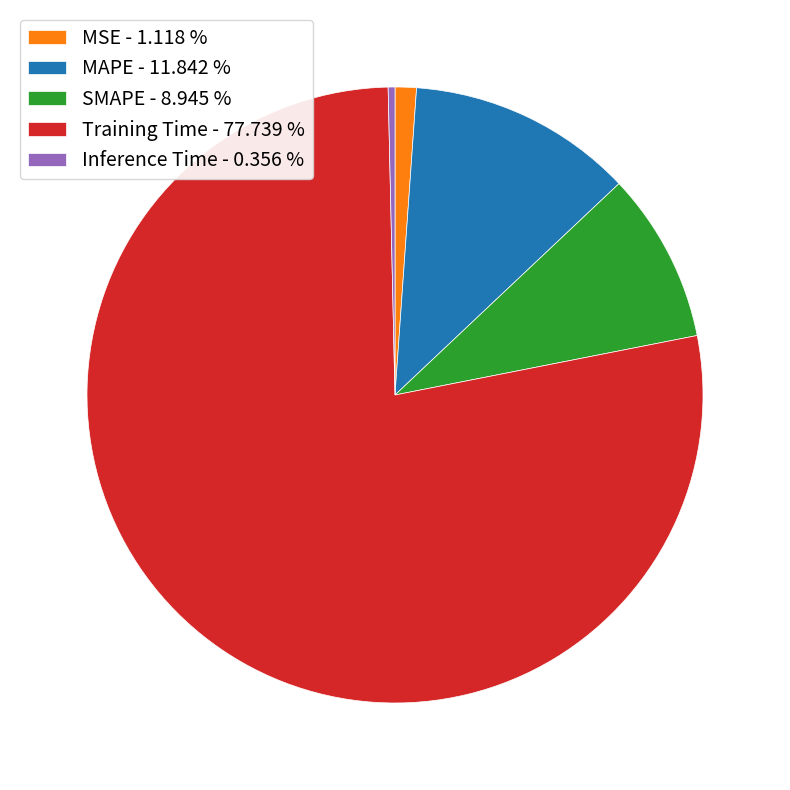

Do Inference Time - 0.356 % and MSE - 1.118 % together represent more than half of the pie?

No